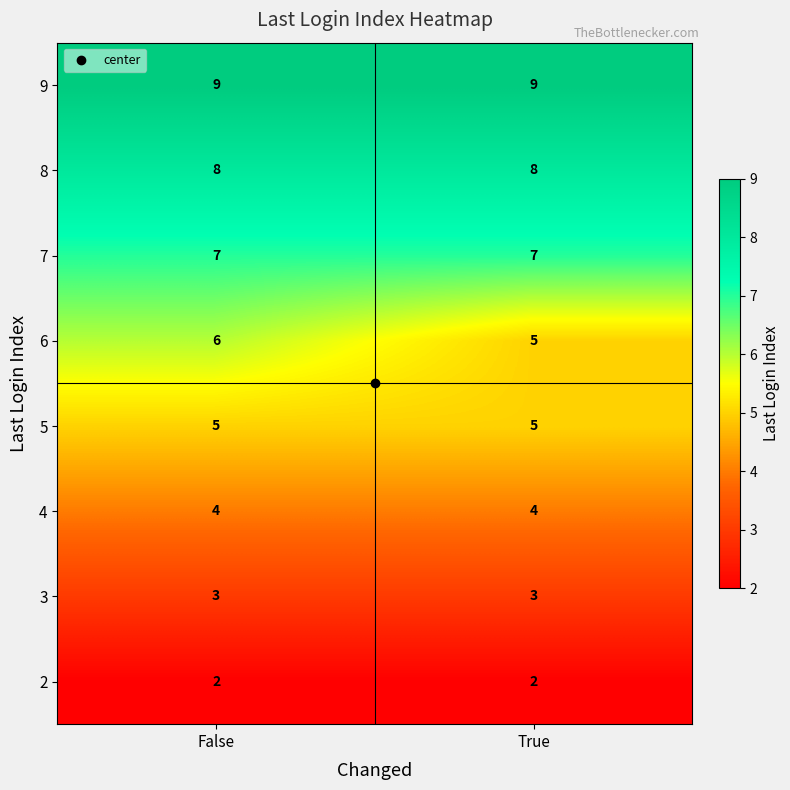

What is the sum of all 2 values?

4